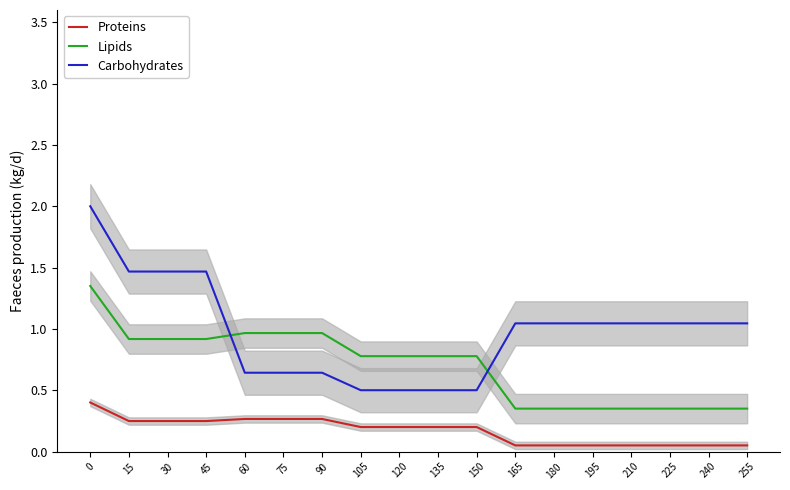

What is the value of the Lipids point at the 4th from the left?

0.9